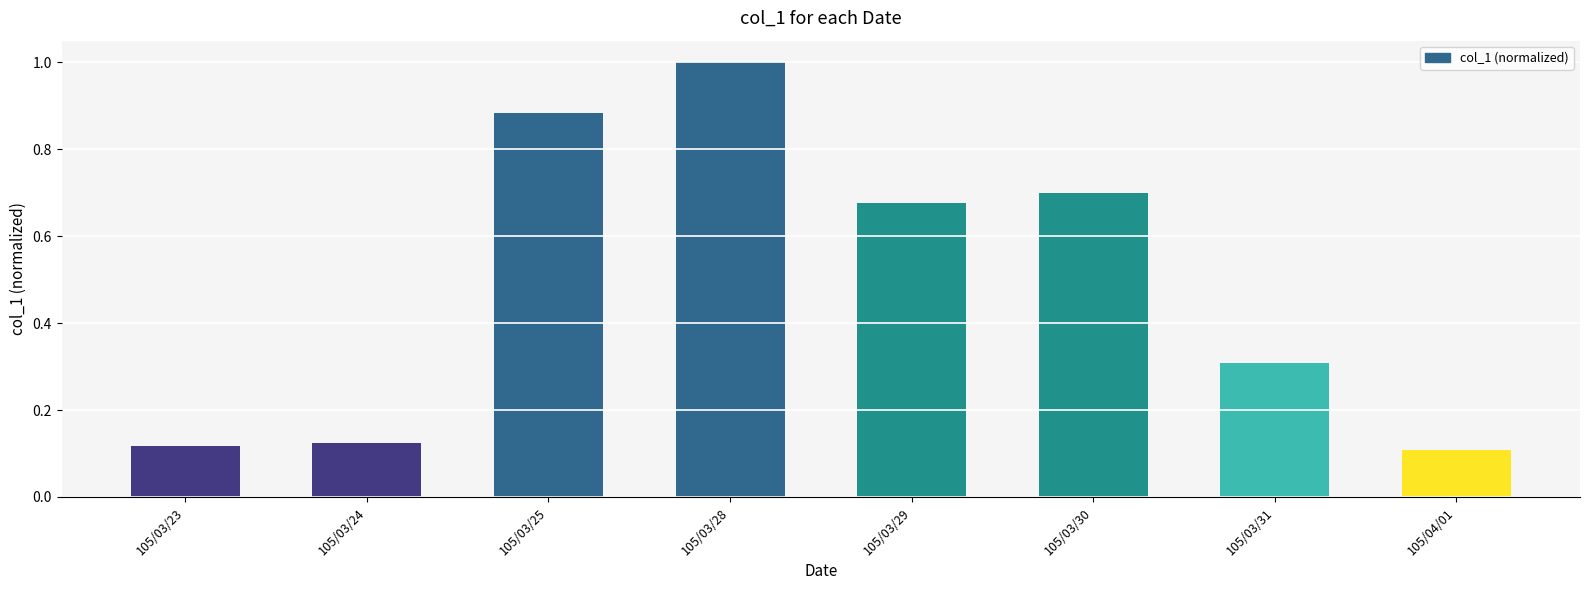

True or false: the data shows 0.3 at 105/03/31.

True